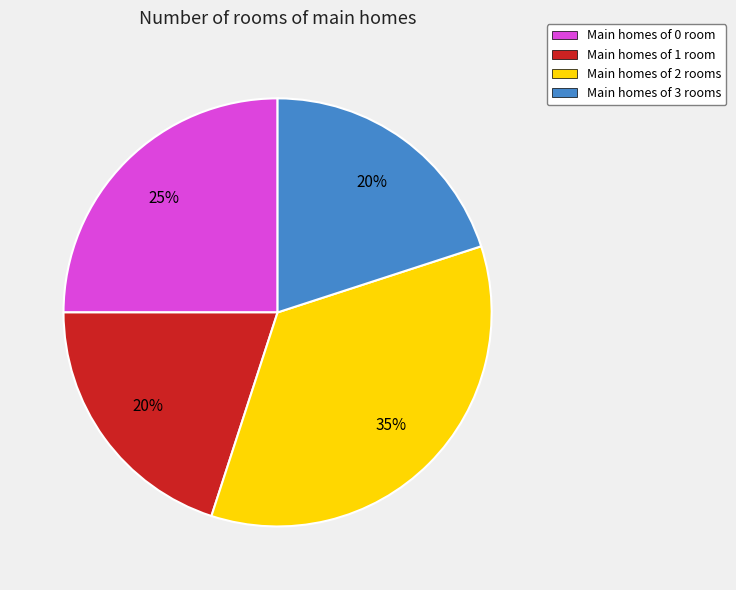

Is there any slice that represents more than half of the pie?

No